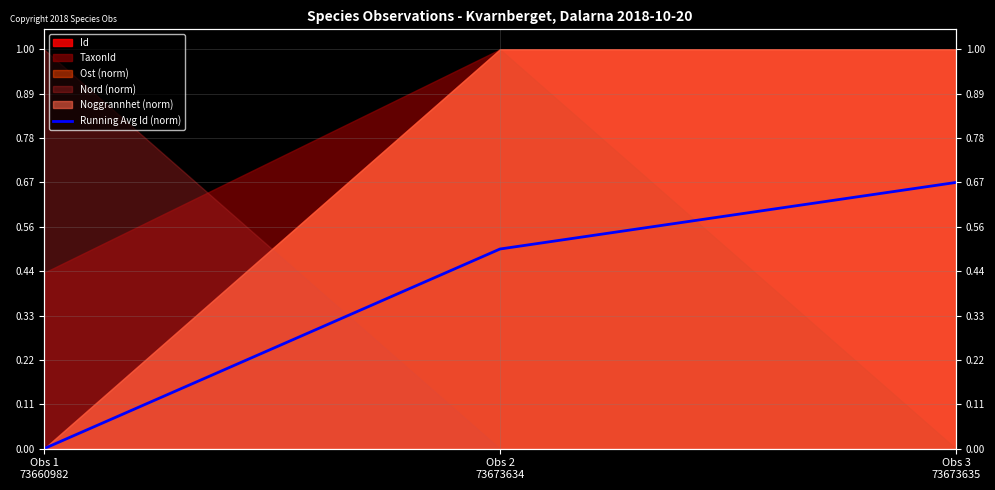

What is the approximate value at Obs 2
73673634?

0.5